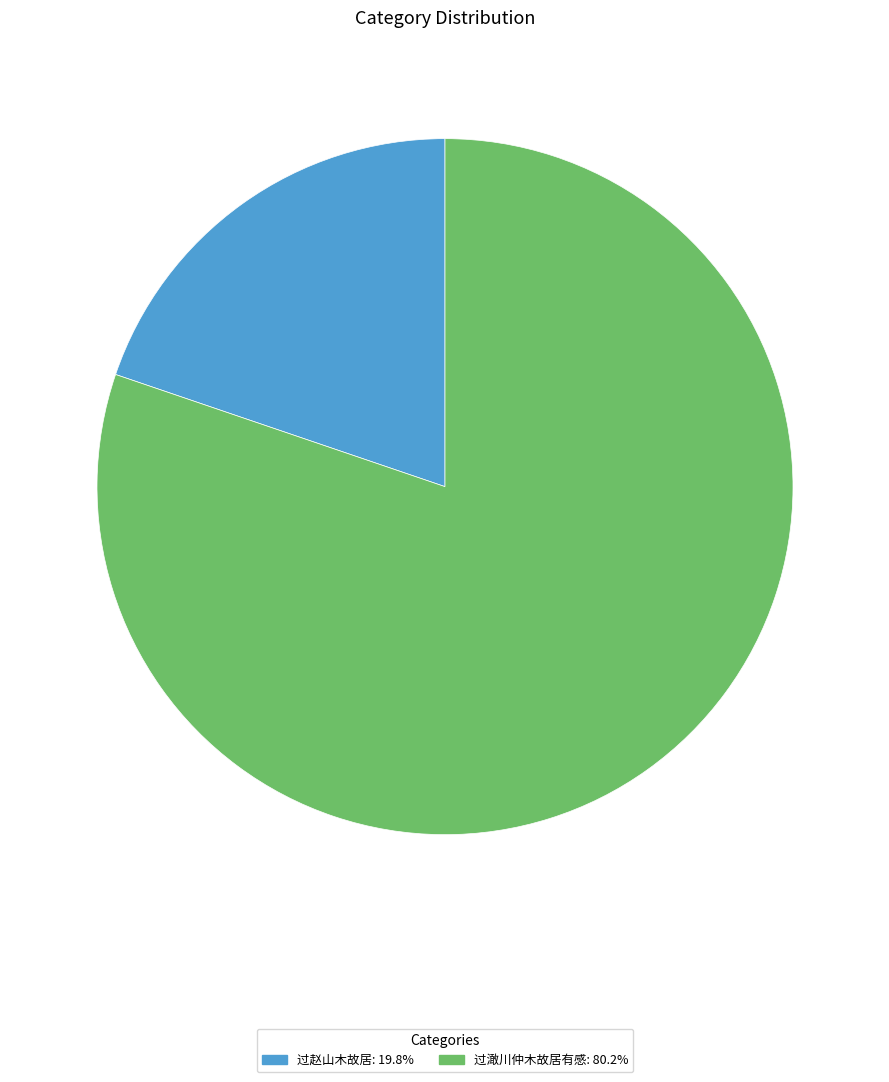

What is the ratio of the value at 过澉川仲木故居有感 to the value at 过赵山木故居?

4.1